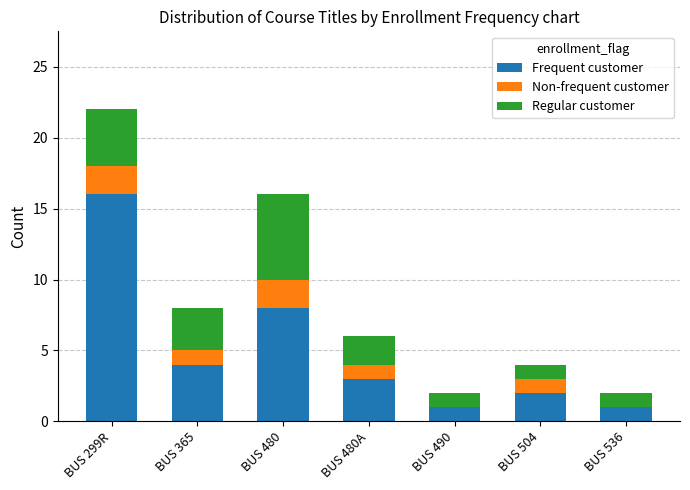

At which category is the sum across all series the highest?

BUS 299R